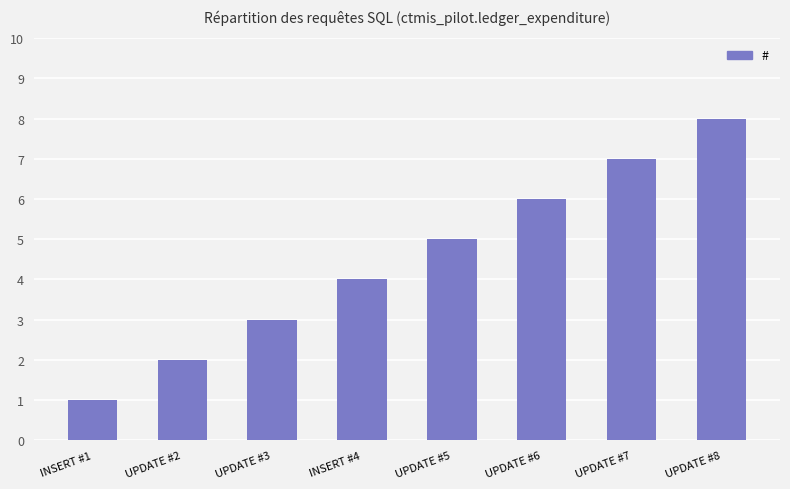

Read the value at INSERT #1.

1